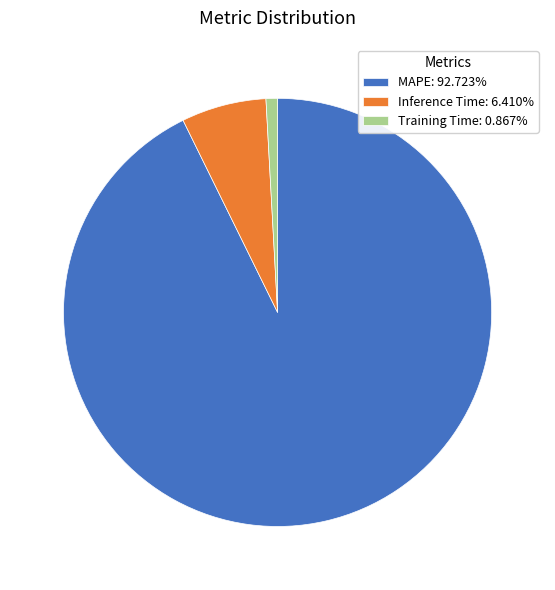

Does MAPE represent more than half of the total?

Yes